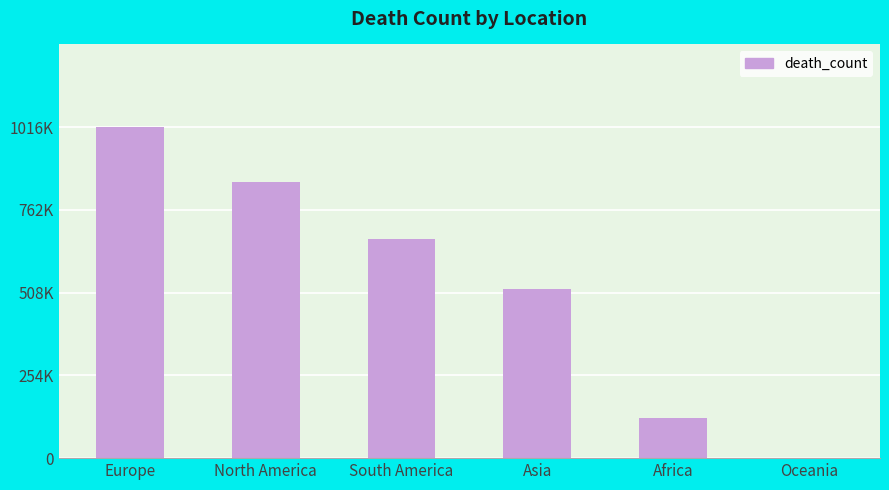

Where is the data nearest to the value 508898?

Asia